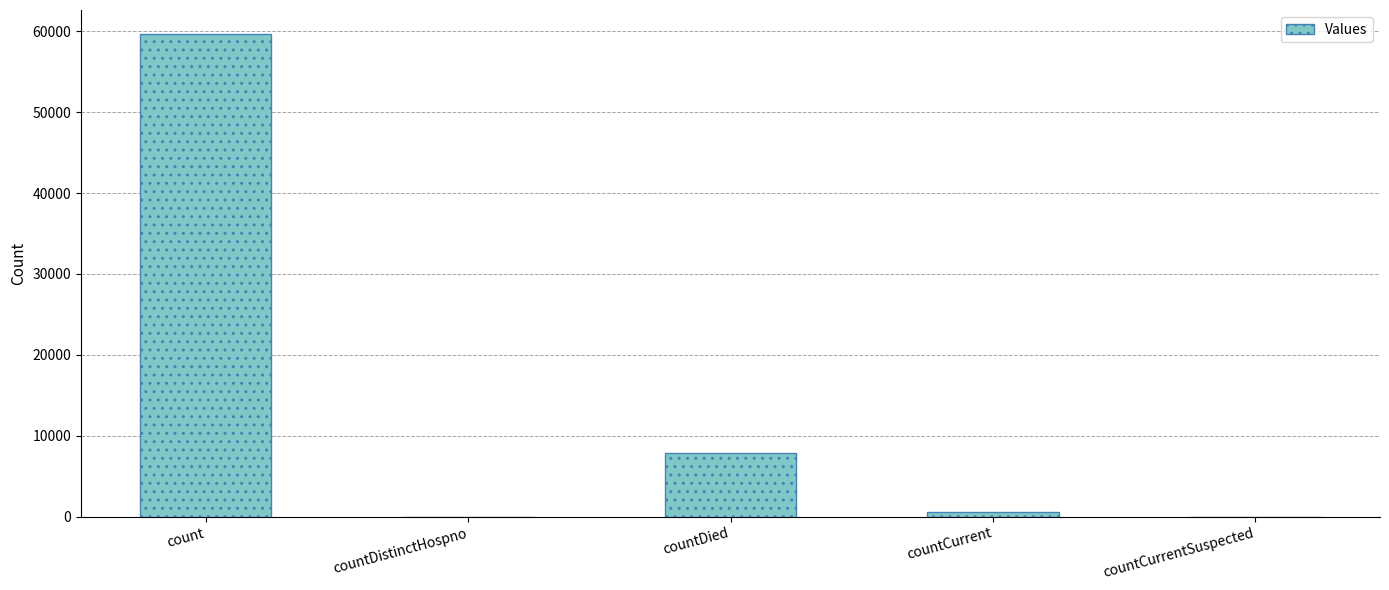

What is the approximate value at count?

59667